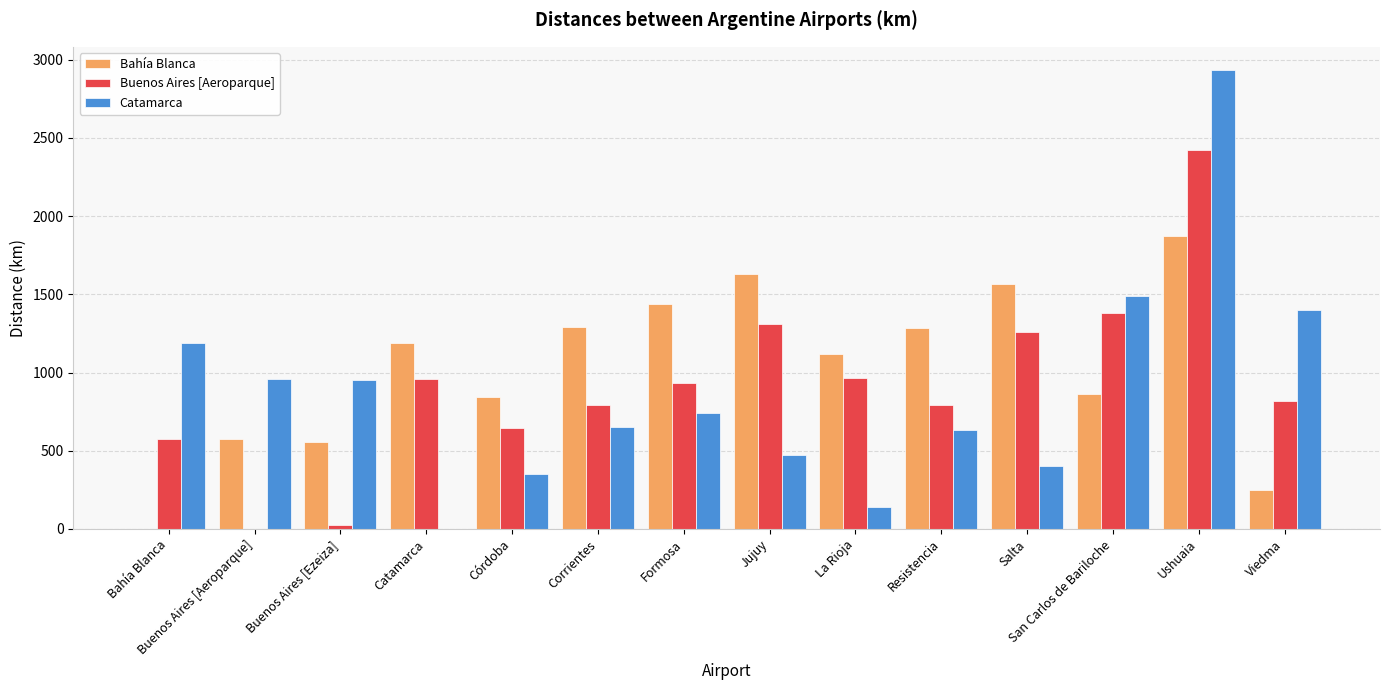

What is the maximum value shown in the chart?

2936.3